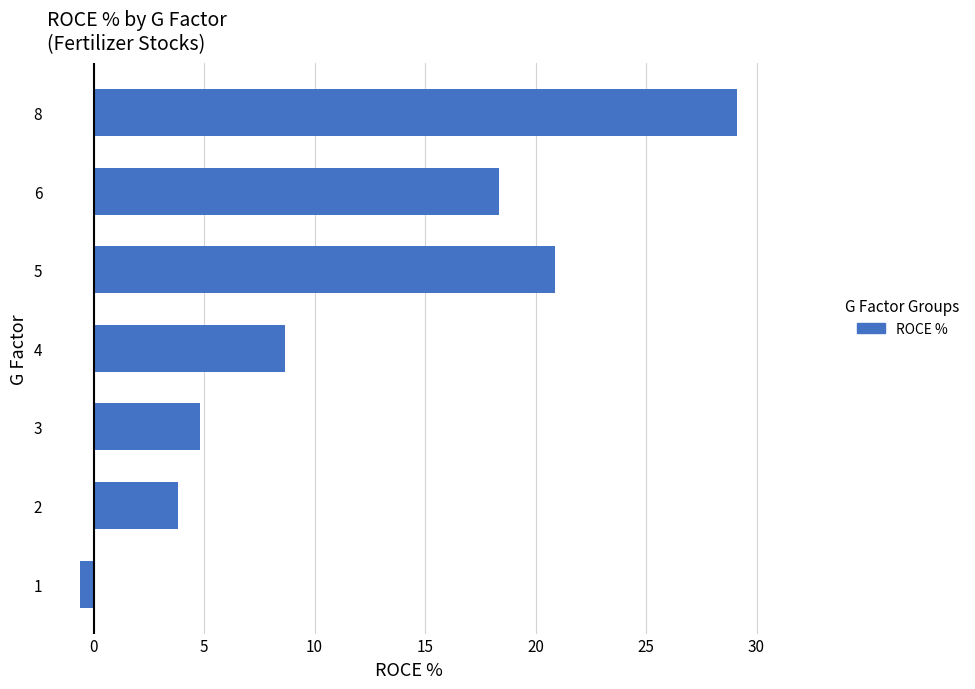

Reading bottom to top, what are all the values shown in this chart?

-0.6	3.8	4.8	8.7	20.9	18.3	29.1